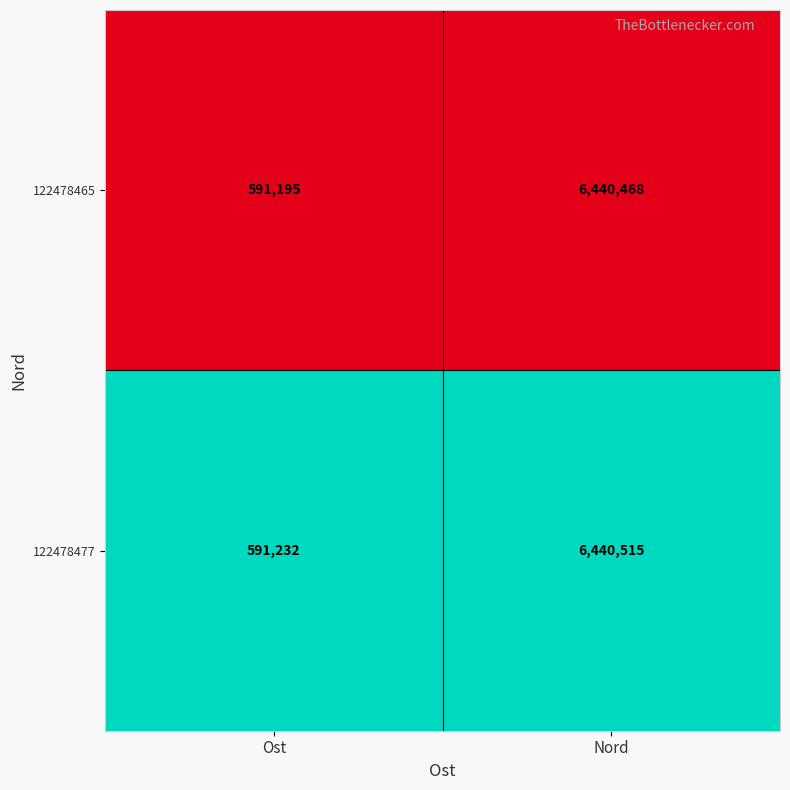

What is the total value across all series at Nord?

12880983